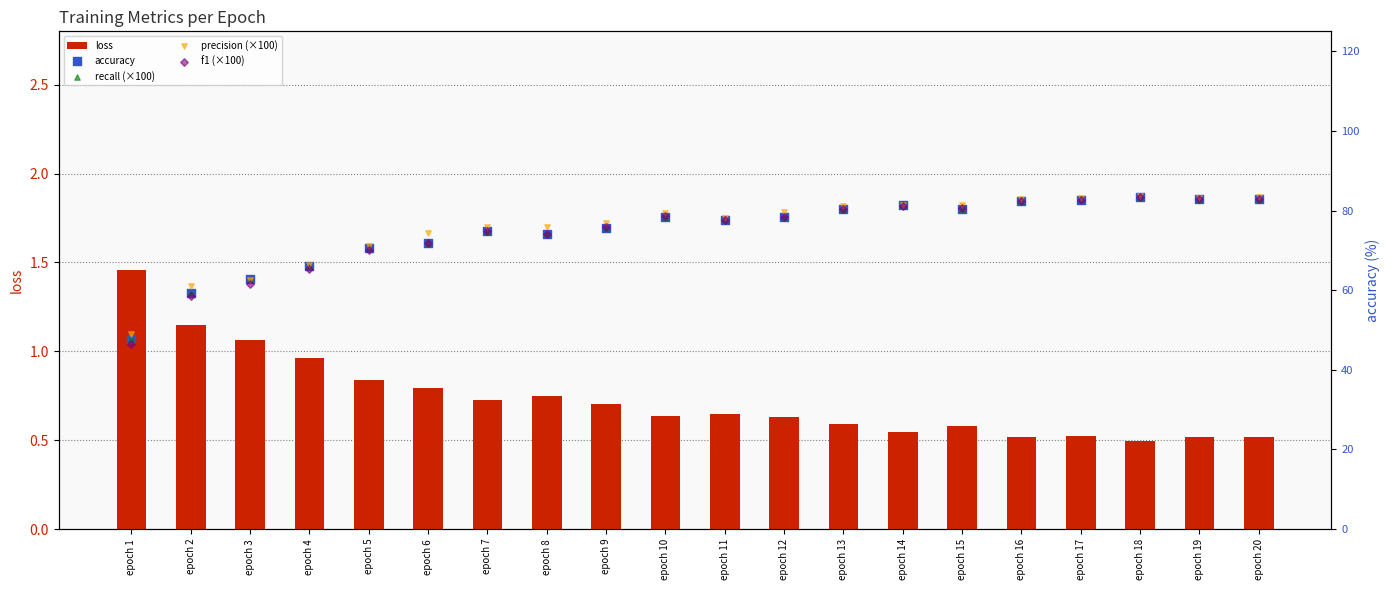

Which series reaches the minimum Y coordinate?

loss